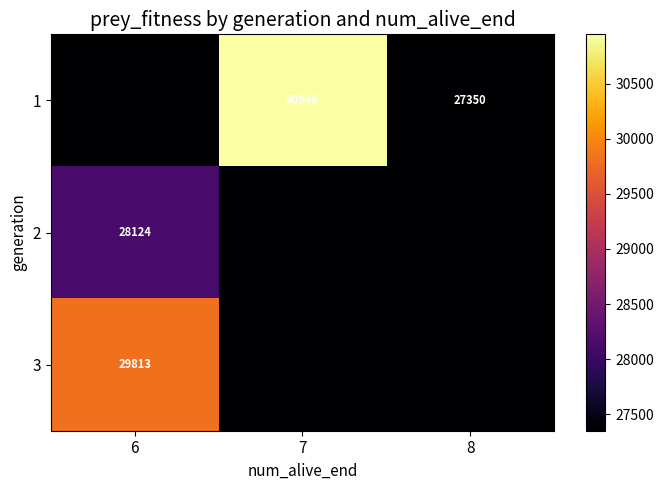

True or false: 3 has a value of 29813 at 6.

True